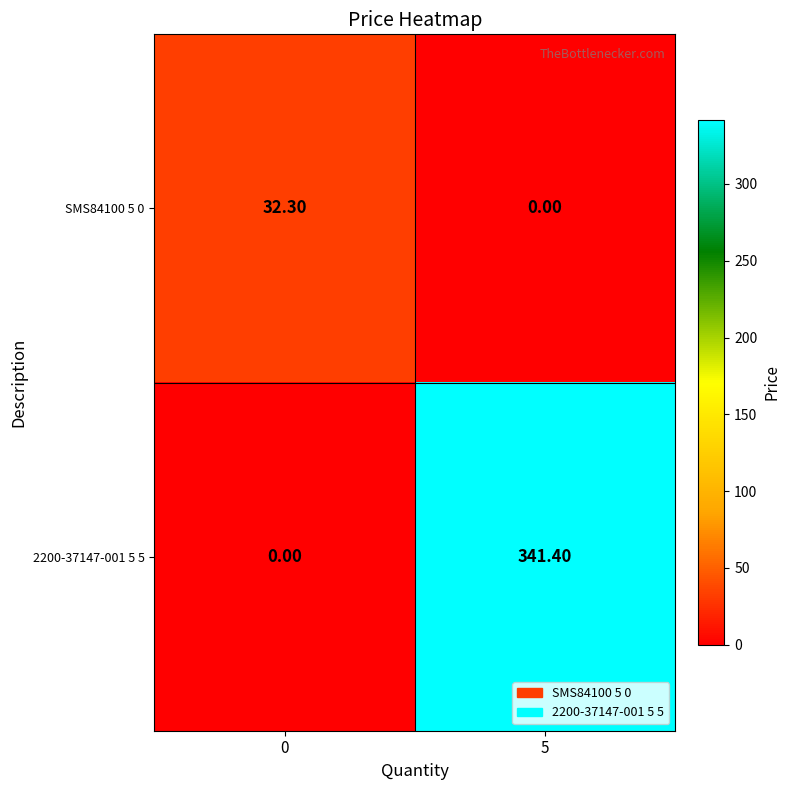

At which category is the sum across all series the highest?

5